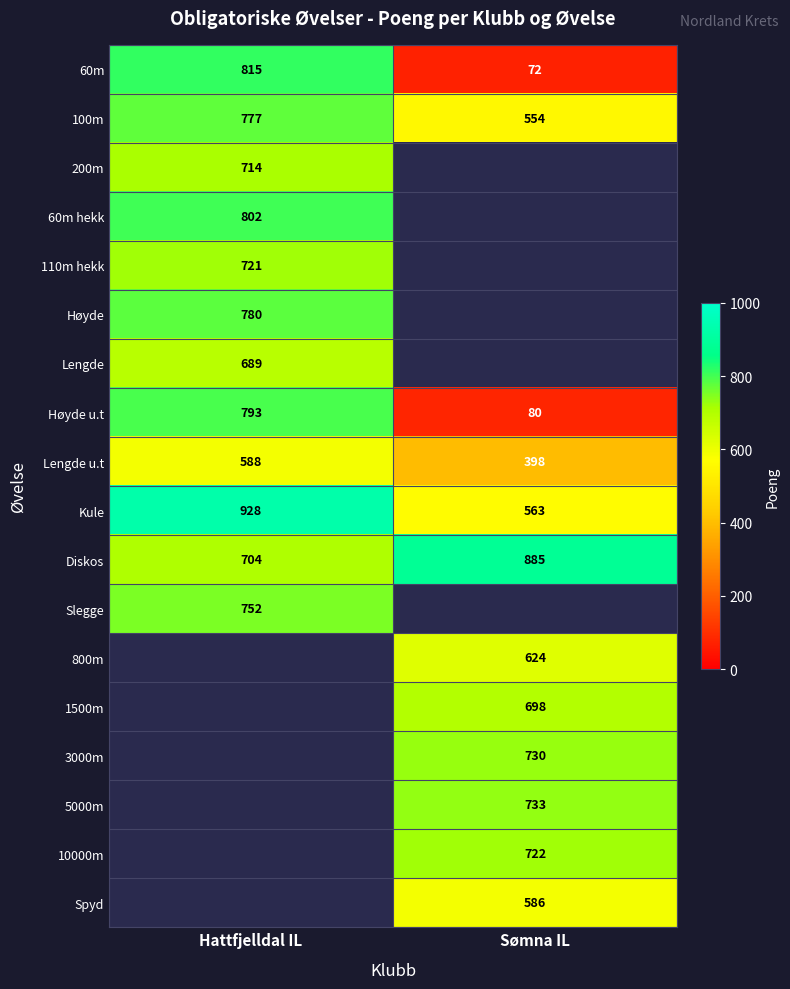

Which label corresponds to the largest value in the chart?

Hattfjelldal IL